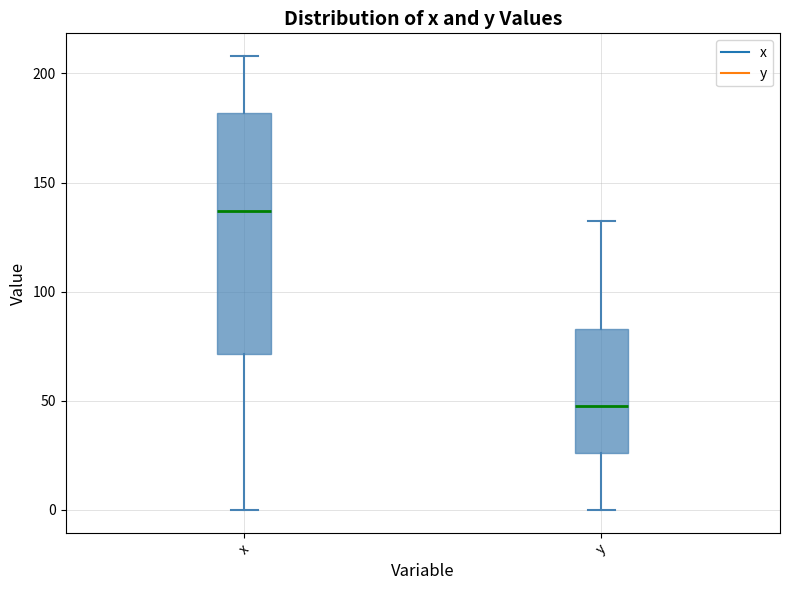

Reading left to right, read every box against the y-axis: the position of its median line, the range the box covers, and the ends of its whiskers. The values are not printed on the chart, so give them approximately, as read against the axis.

x: median 135, box 70 to 180, whiskers 0 to 210
y: median 50, box 25 to 85, whiskers 0 to 135